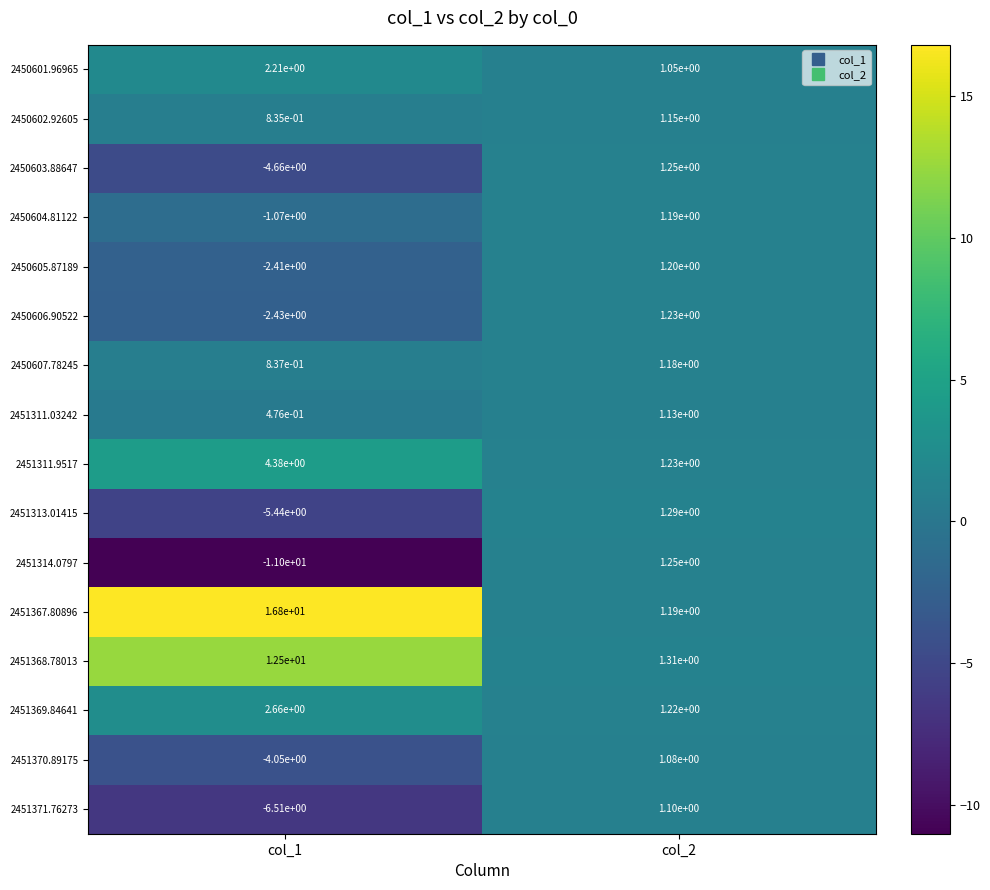

The 2451314.0797 series shows -11.0 at col_1. True or false?

True